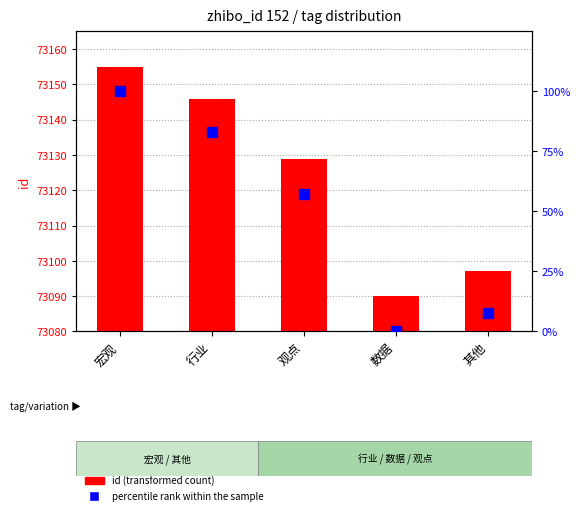

The id (transformed count) series shows 19268.3 at 观点. True or false?

False